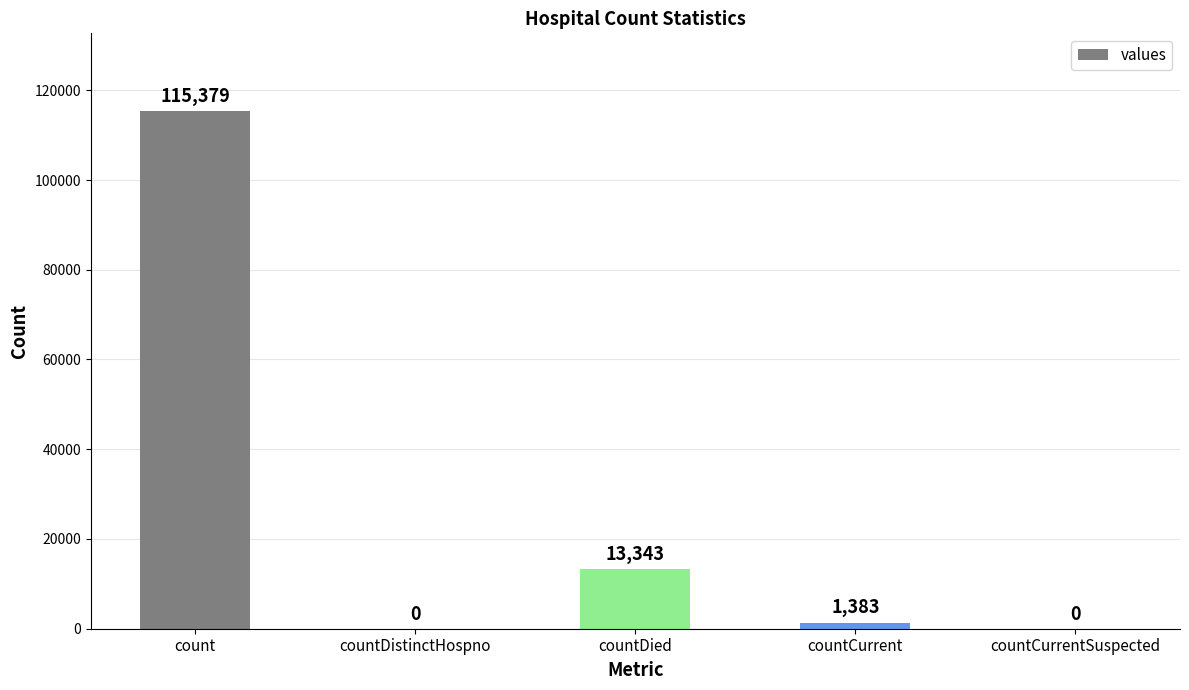

Is it true that the value at countCurrentSuspected is 0?

True